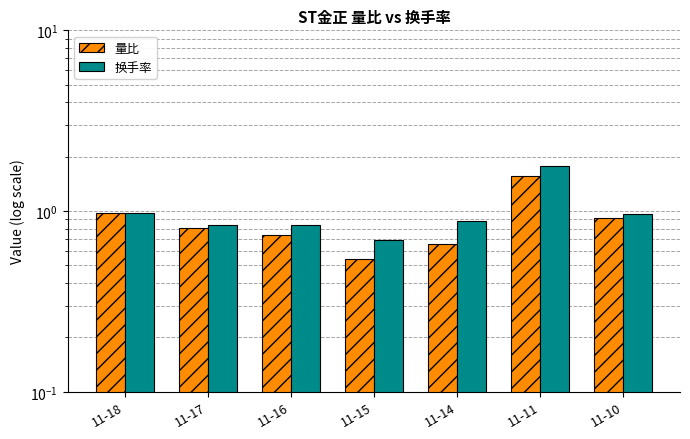

What are all the series names shown in the legend?

量比, 换手率